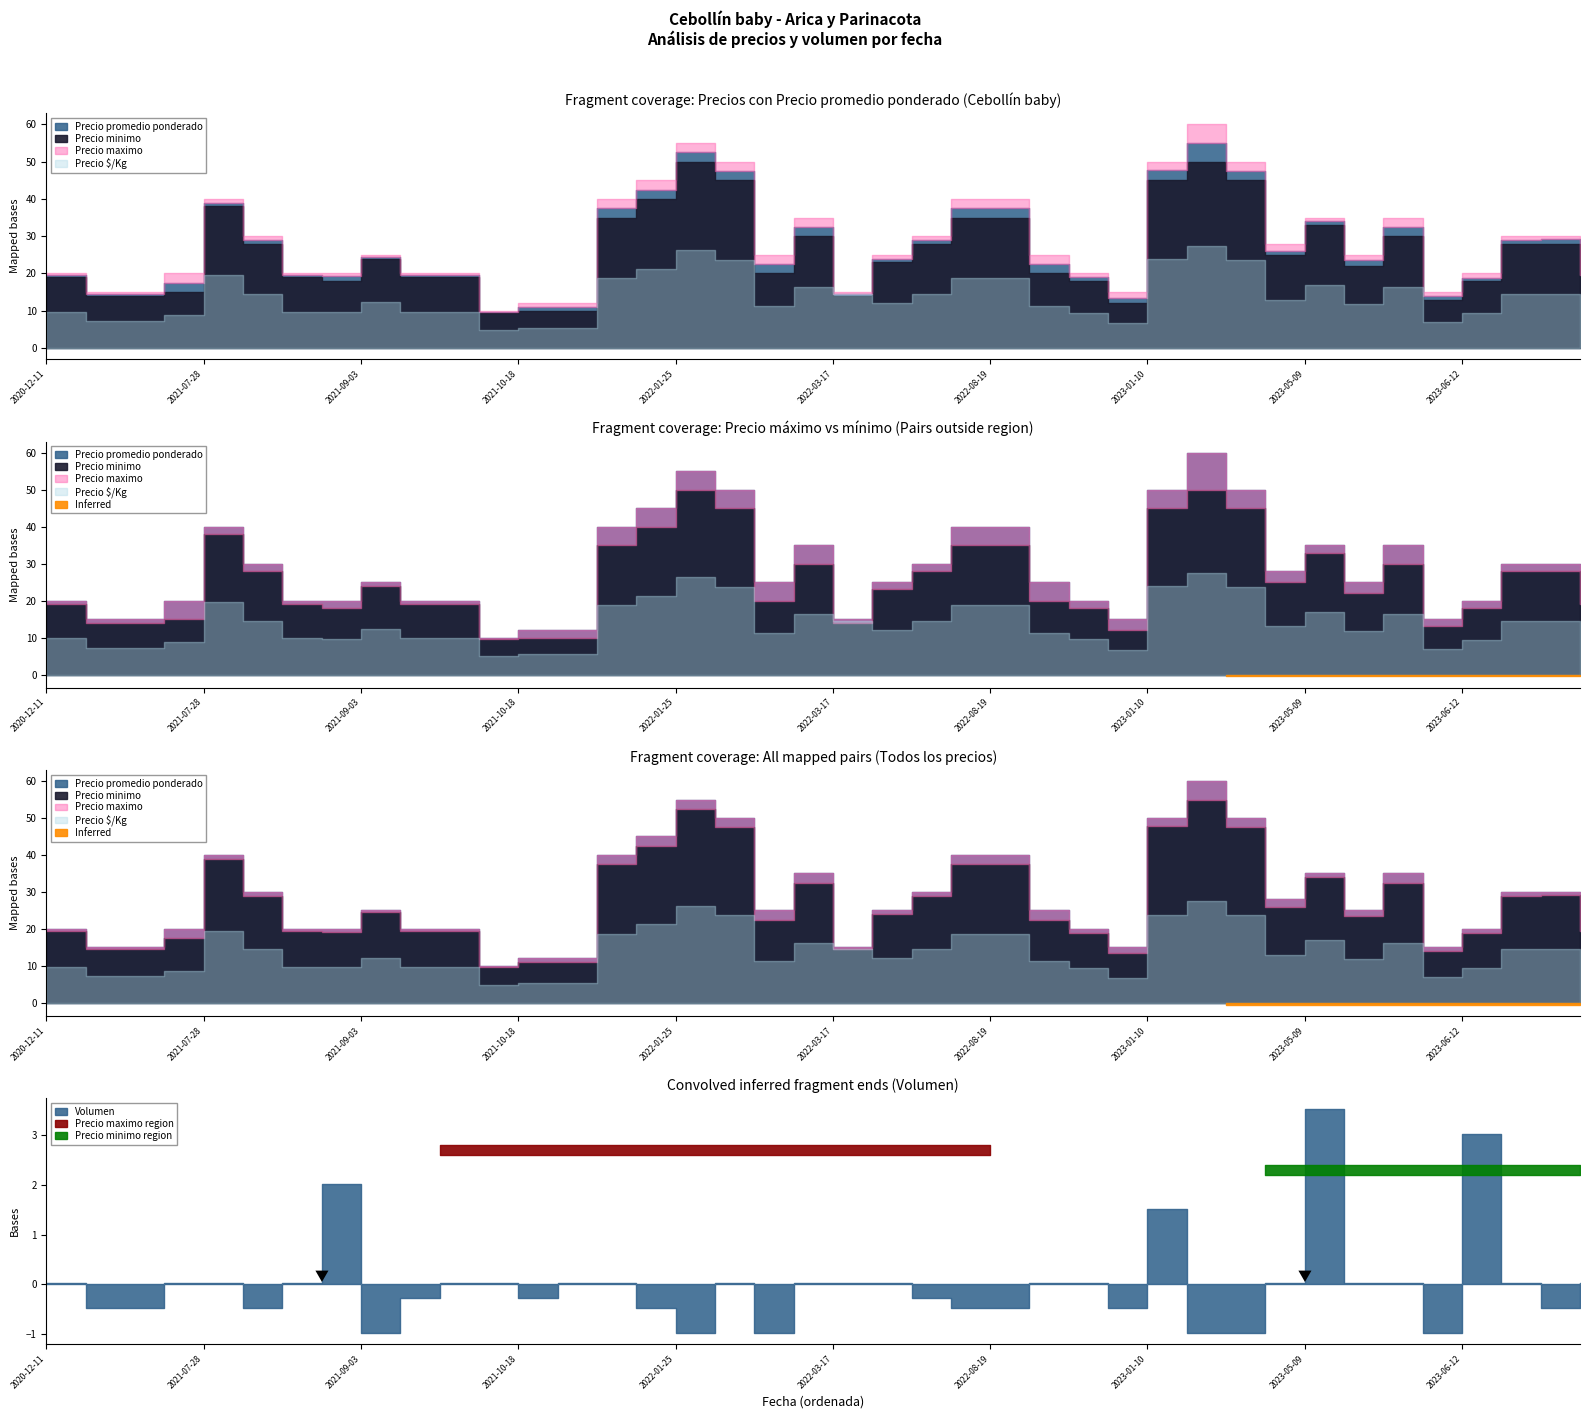

At which label does Precio maximo reach its peak?

2023-01-17